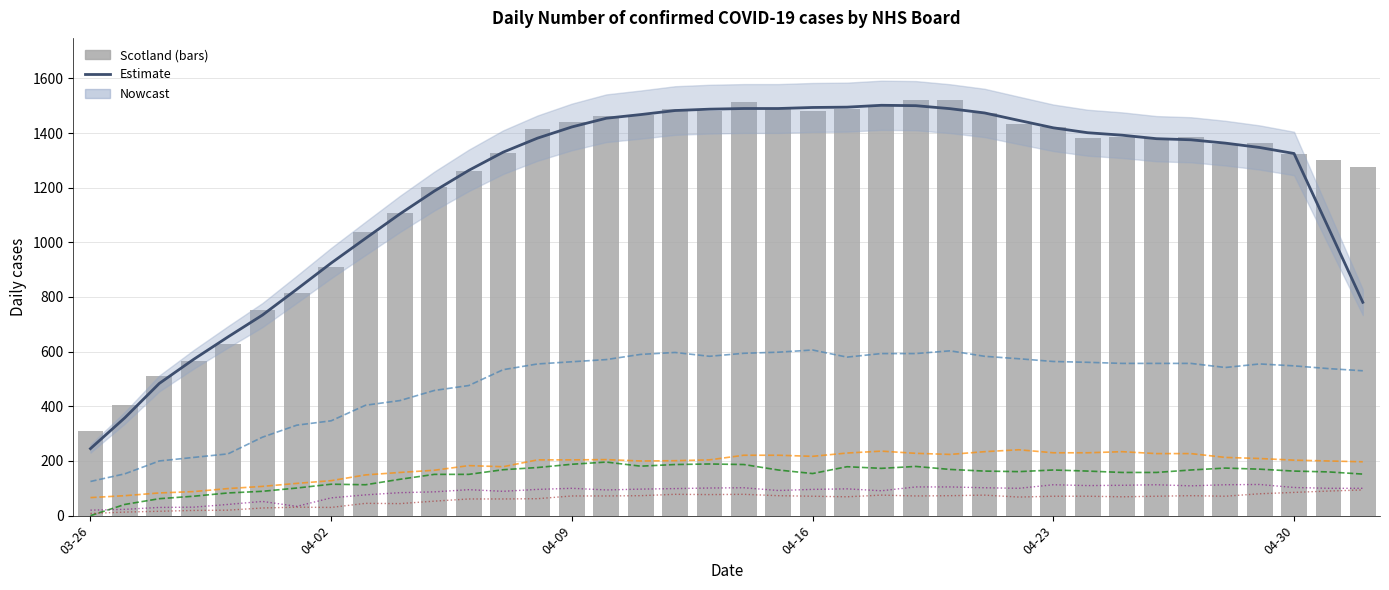

At which category is the sum across all series the highest?

2020-04-19